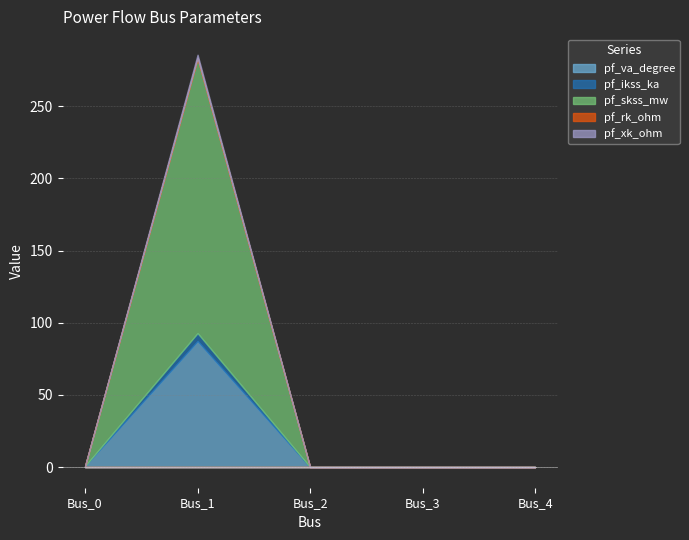

Is it true that pf_ikss_ka equals 2.7 at Bus_3?

False